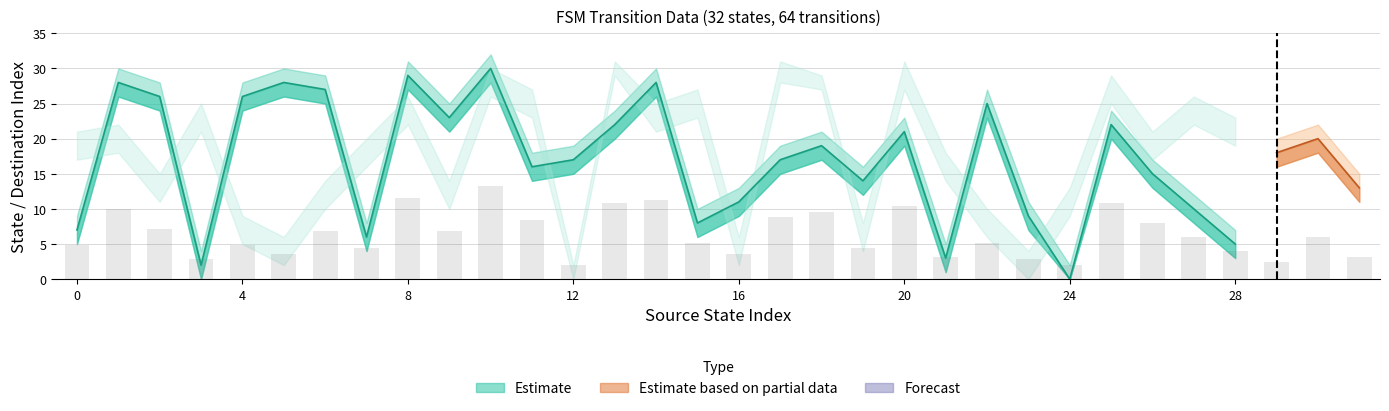

Is the value of source_state_b at 12 greater than the value of destination_state at 6?

No